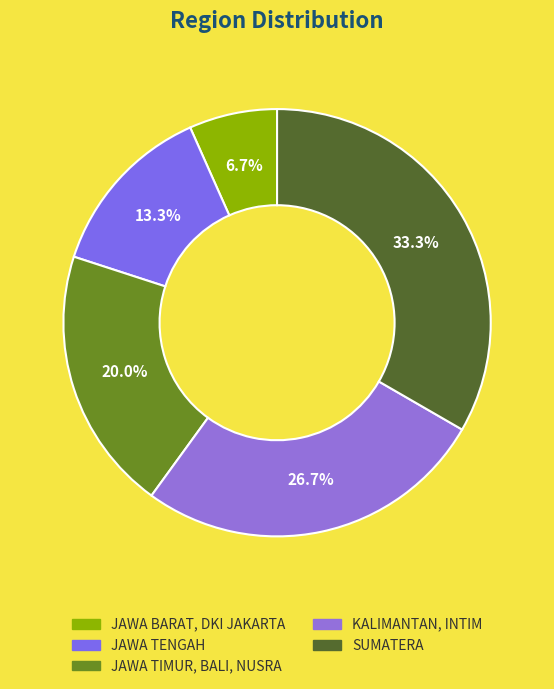

How many segments does this pie chart have?

5